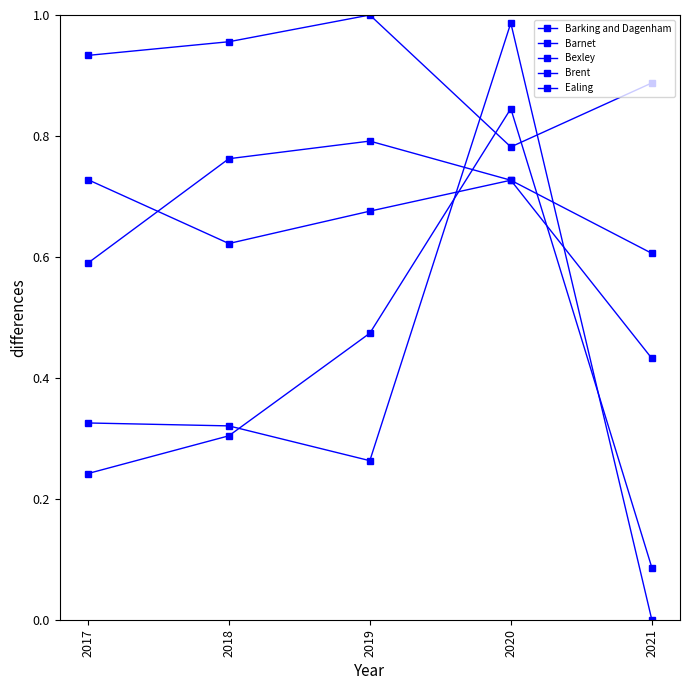

What is the value of the Barking and Dagenham point at the 4th from the left?

0.7